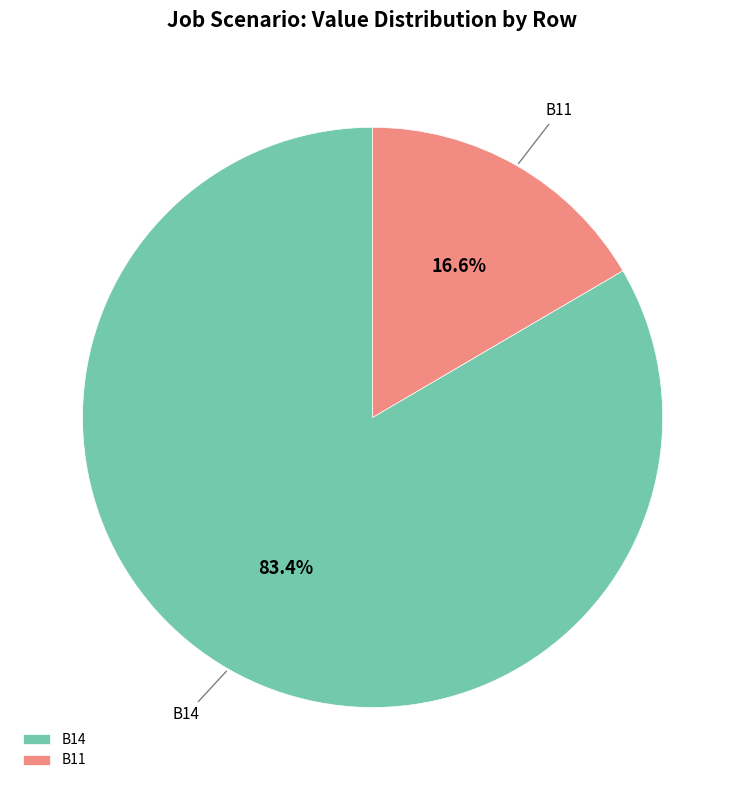

How much of the chart is everything except B11?

83.4%